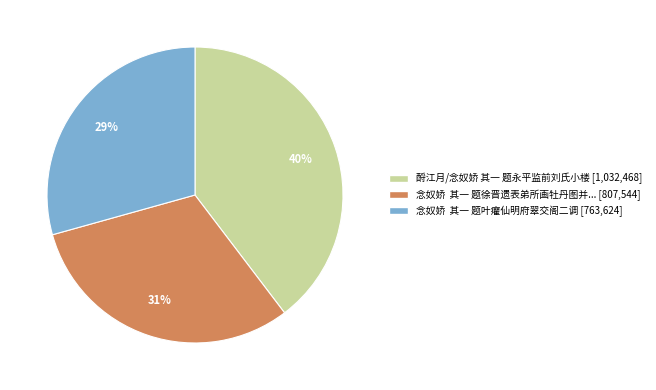

To the nearest percent, what is the average slice percentage?

33%